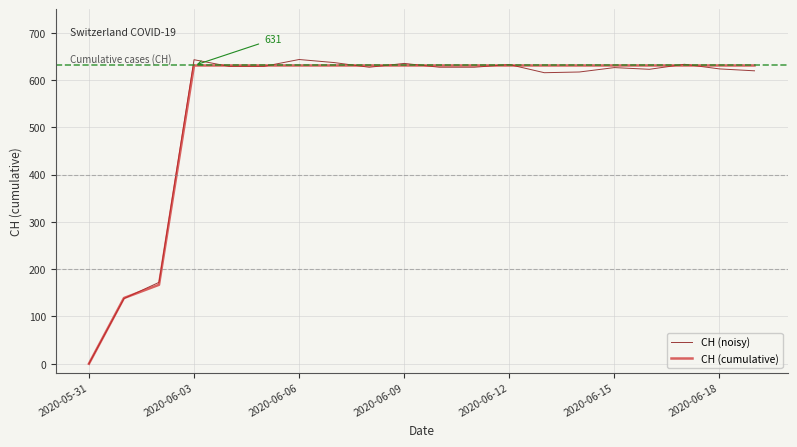

Which series has the largest range (max minus min)?

CH (noisy)